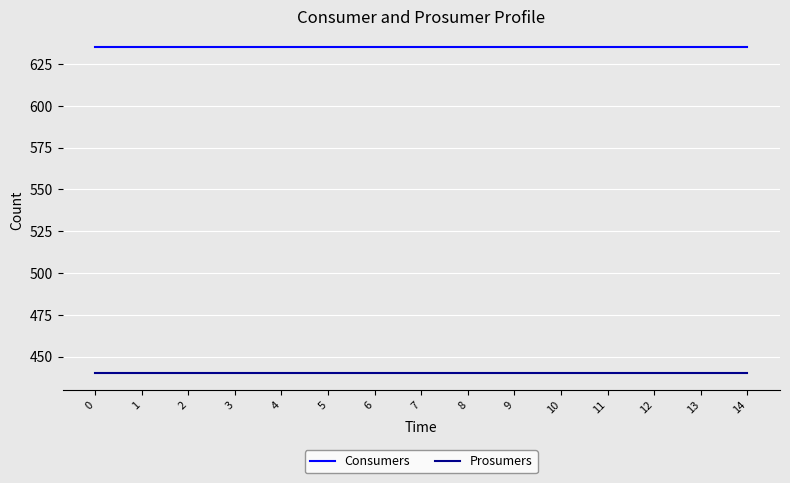

How many series are shown in this chart?

2